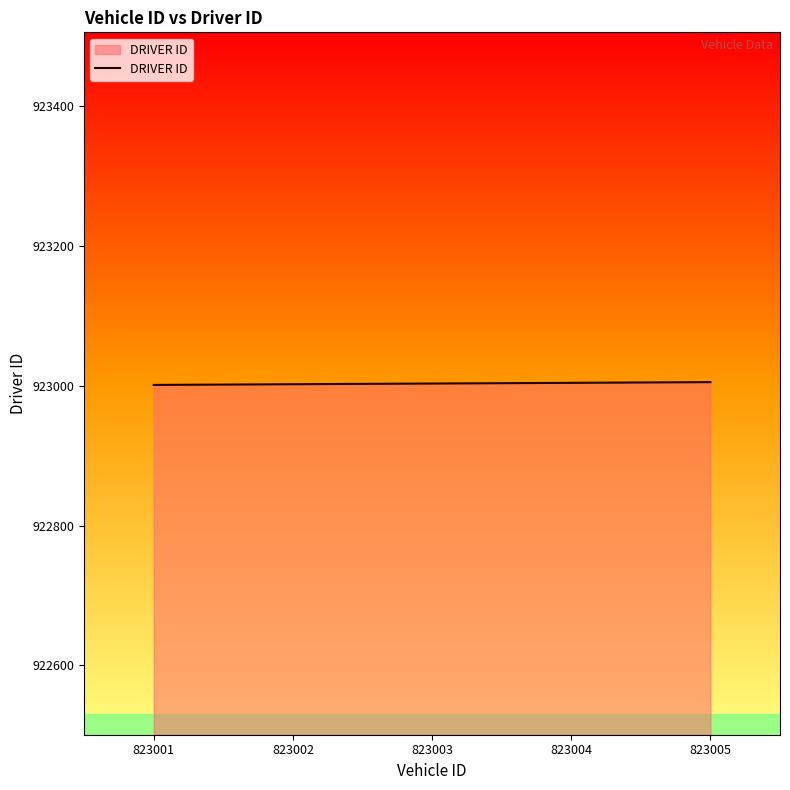

The value at 823002 is 550973. True or false?

False